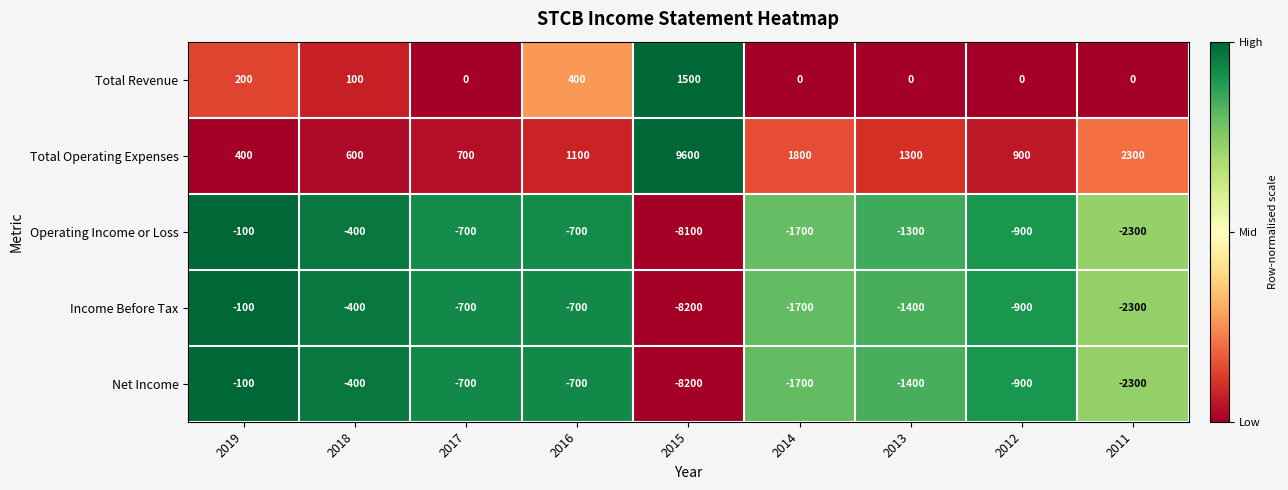

What is the difference between the second highest and second lowest values in the Income Before Tax series?

1900